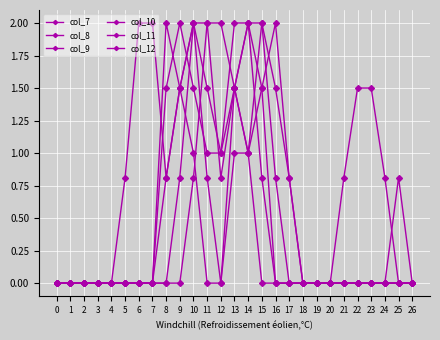

True or false: col_12 has more than 2 points higher than both neighbors.

False